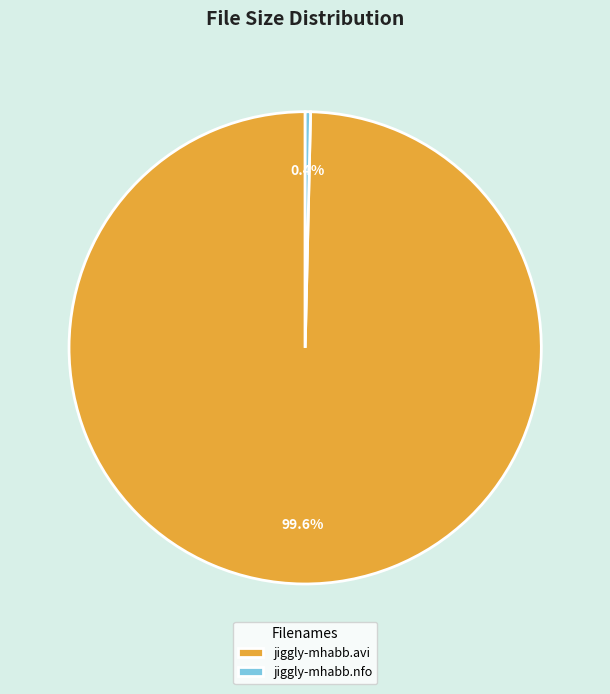

How many segments does this pie chart have?

2